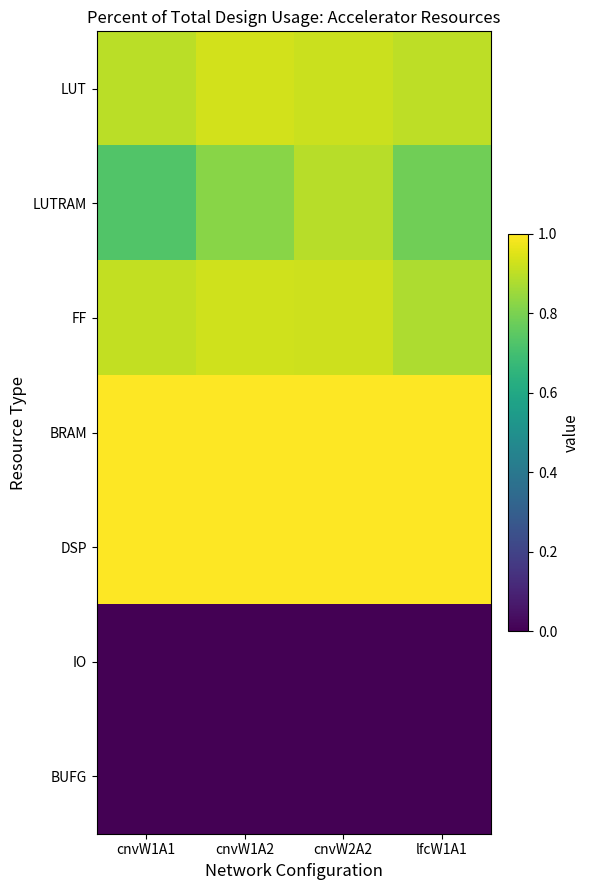

Which series changed the most between cnvW2A2 and lfcW1A1?

LUTRAM